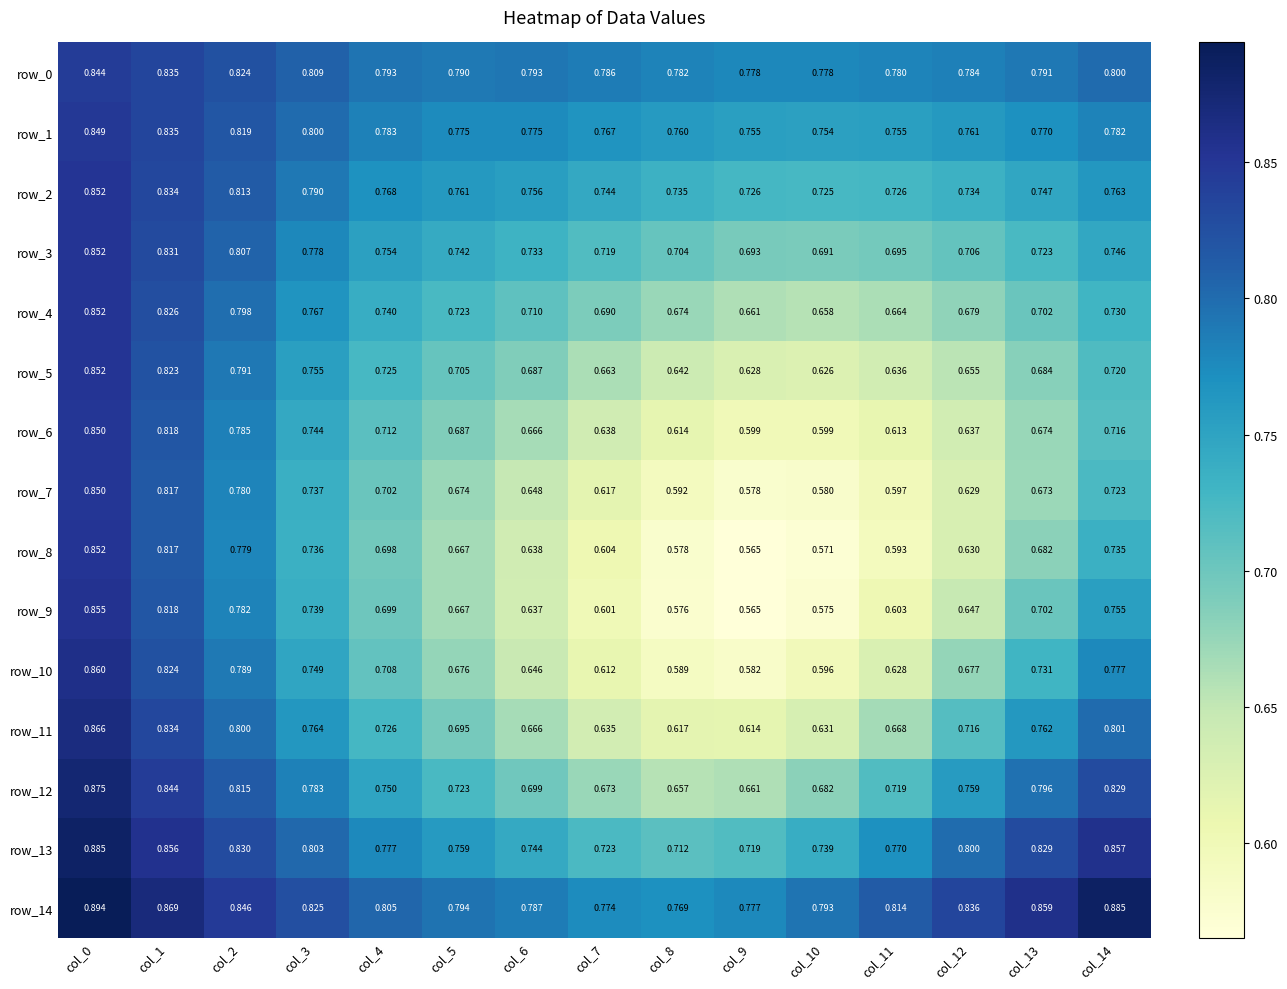

What is the total value across all series at col_2?

12.1